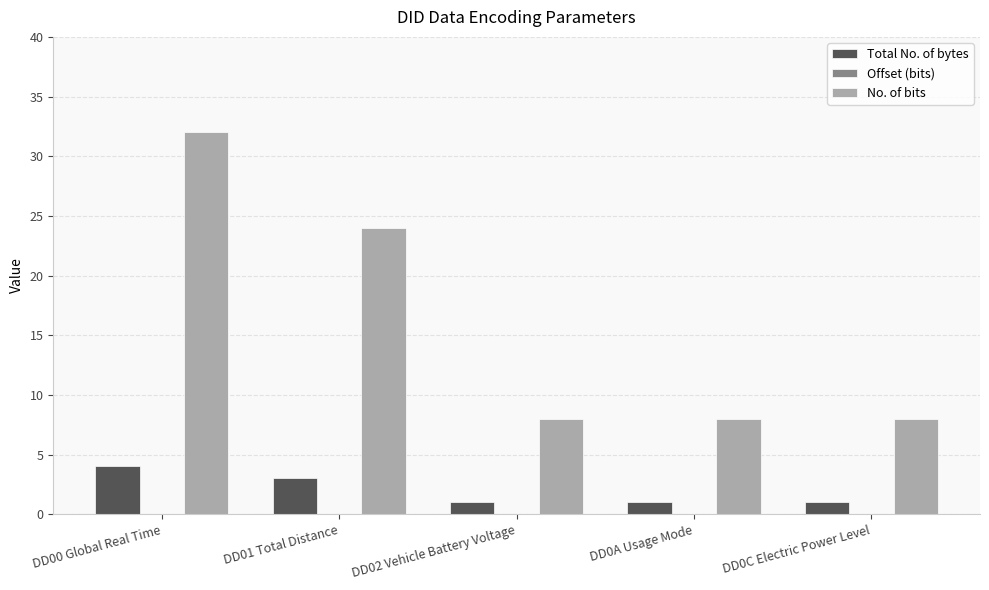

List the series in order of their peak value, lowest first.

Total No. of bytes, No. of bits